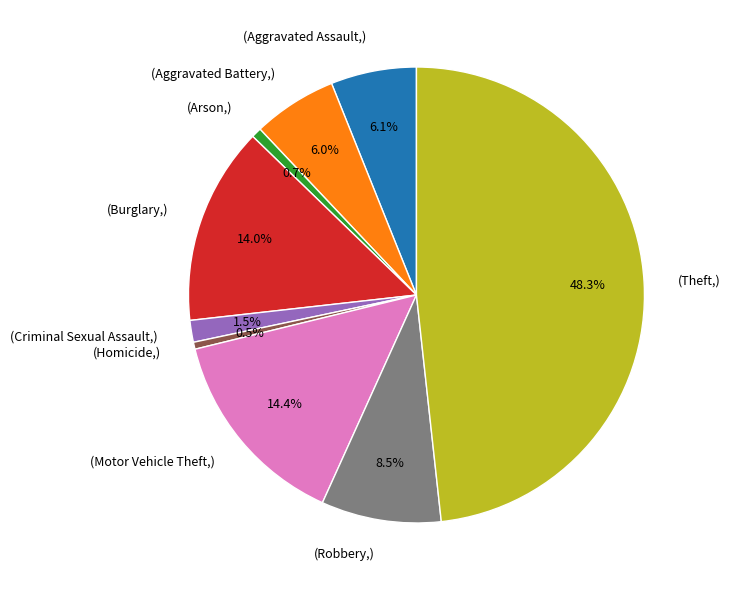

How many segments does this pie chart have?

9